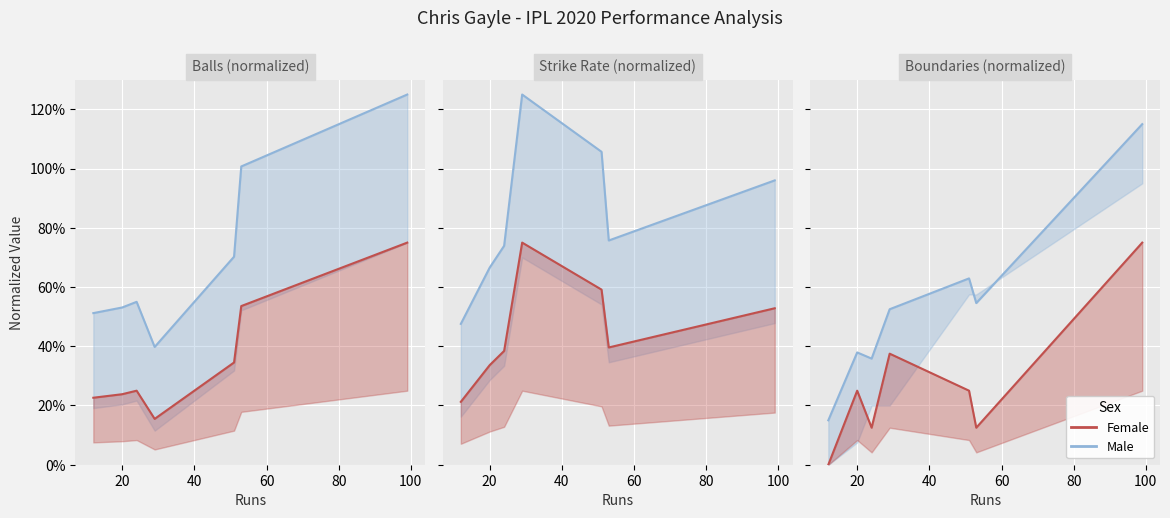

What is the value of the balls point at the 3rd from the left?

0.5